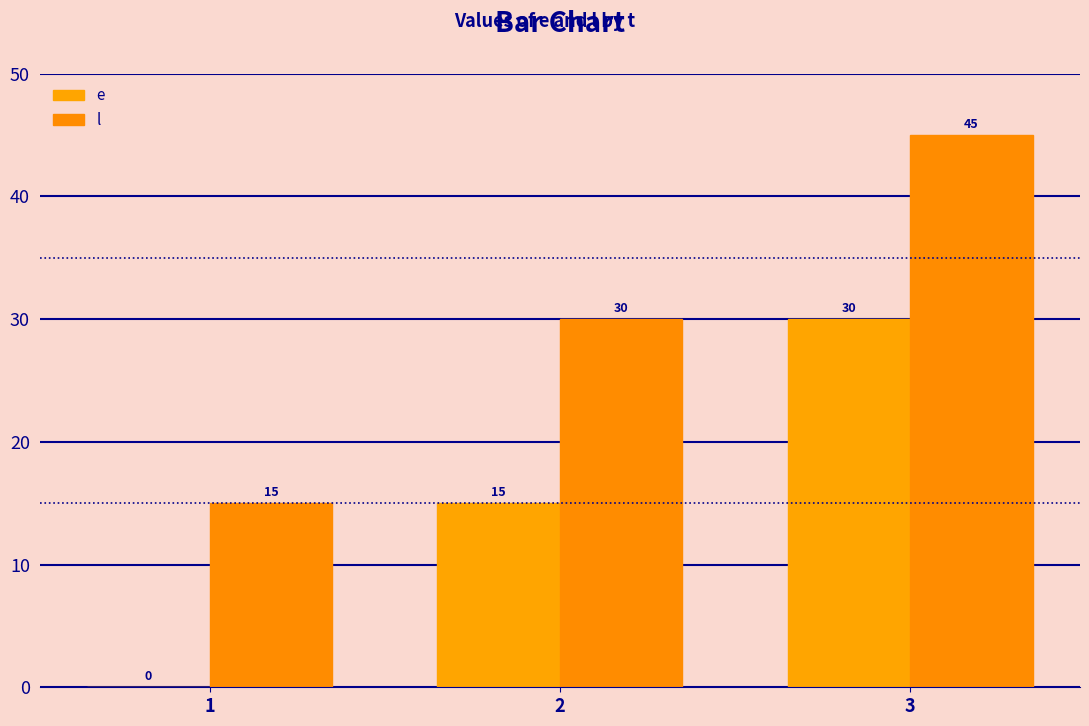

Are the bars horizontal?

No